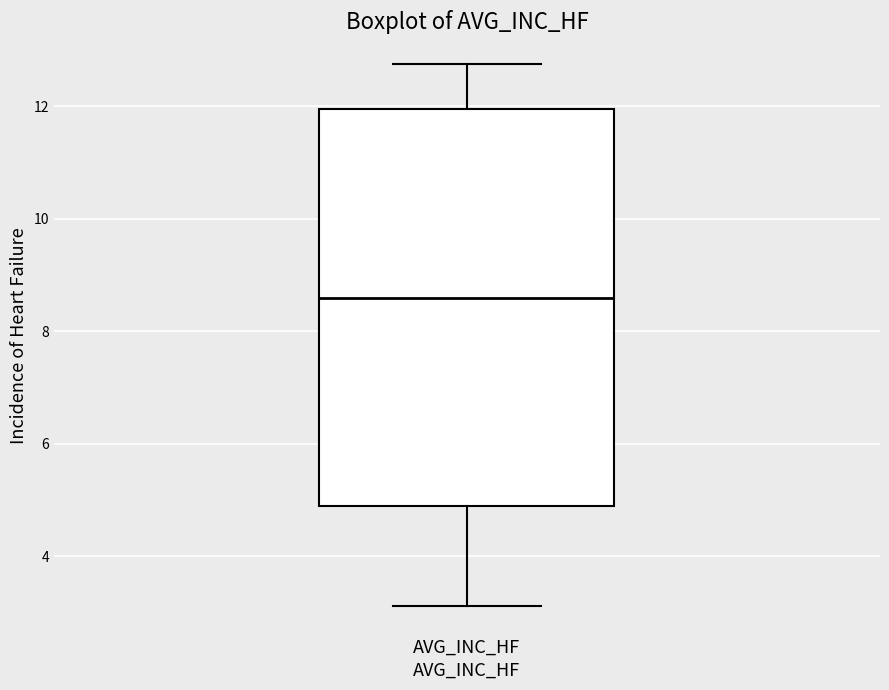

Transcribe this box plot: give where the median line is, the range the box spans, and where the two whiskers end, as read against the y-axis. The values are not printed on the chart, so give them approximately, as read against the axis.

median 8.6, box 4.8 to 12.0, whiskers 3.2 to 12.8